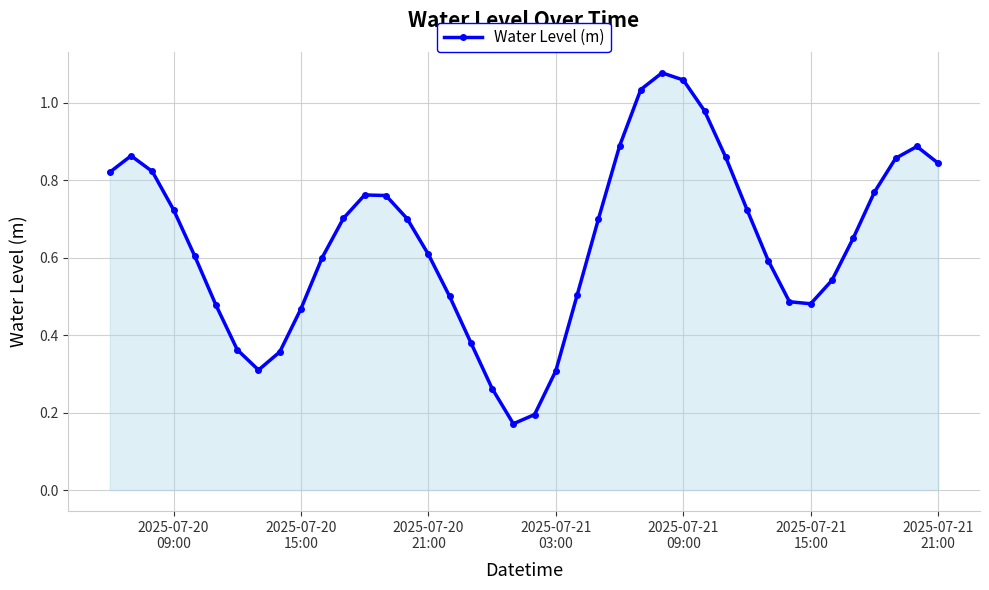

How many data points does each series have?

40